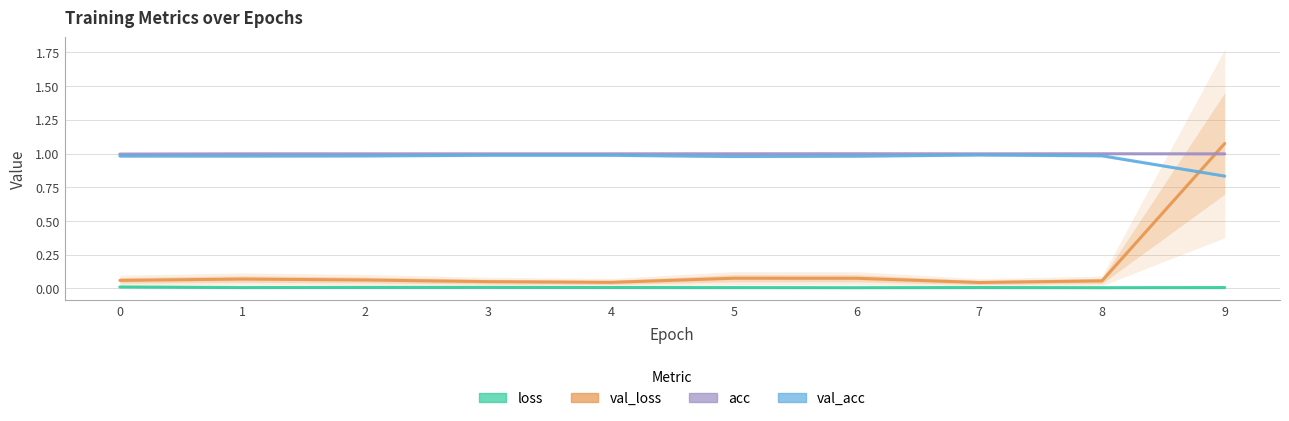

At which category is the sum across all series the highest?

9